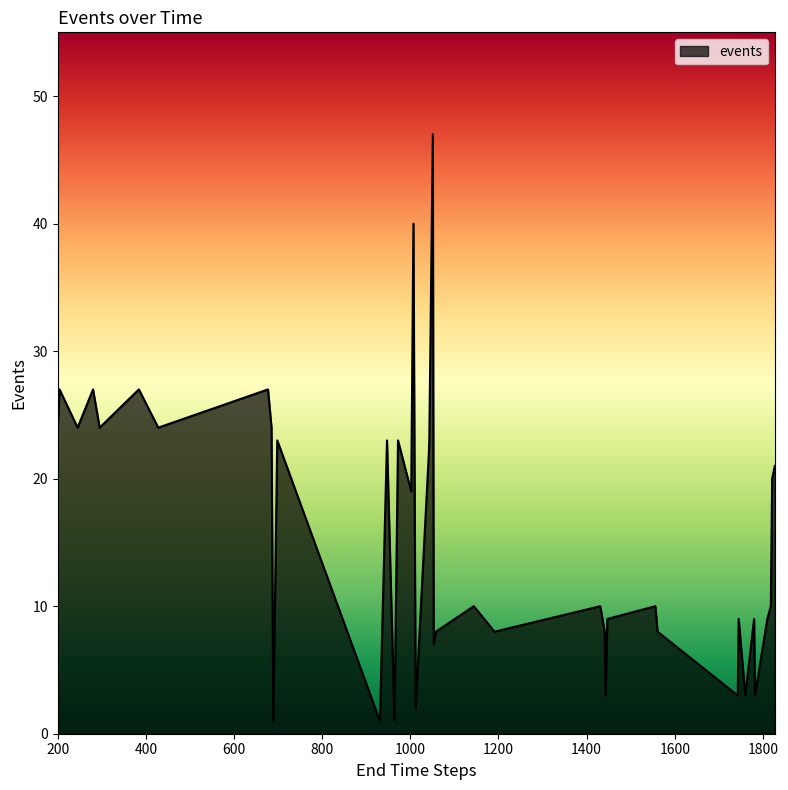

What is the maximum value shown in the chart?

47